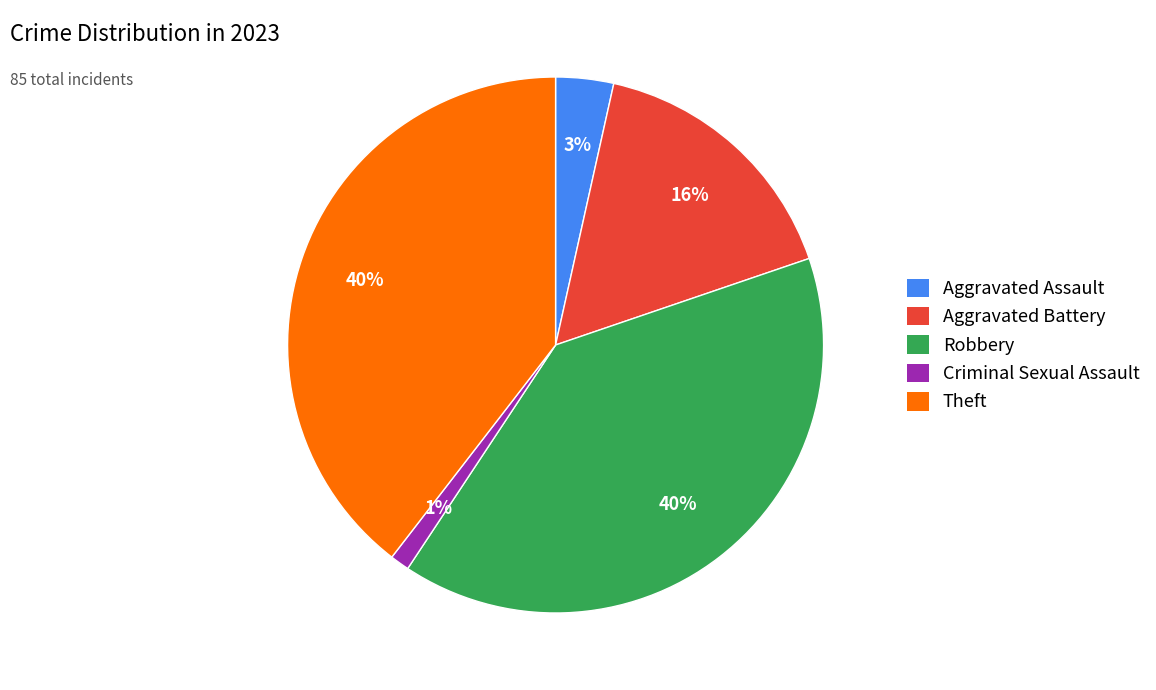

How many segments does this pie chart have?

5